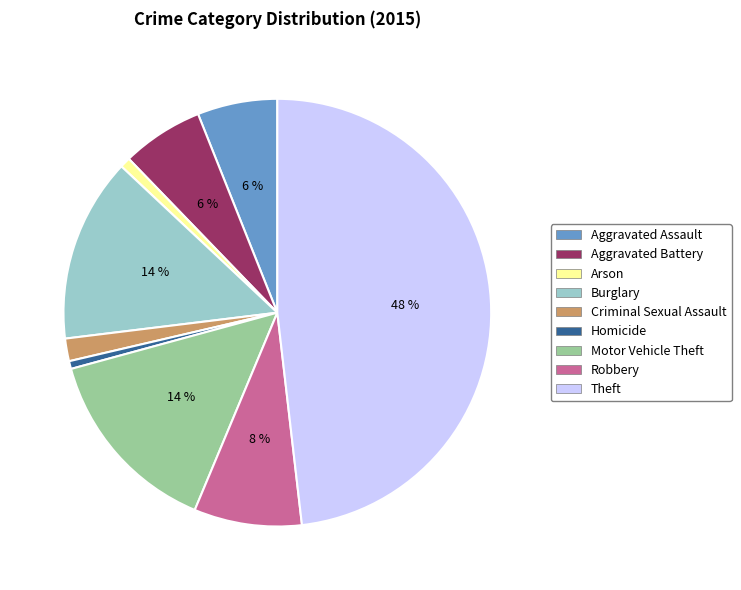

Does Motor Vehicle Theft account for over 50% of the chart?

No